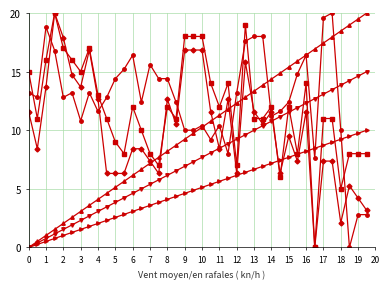

What is the maximum value shown in the chart?

20.0